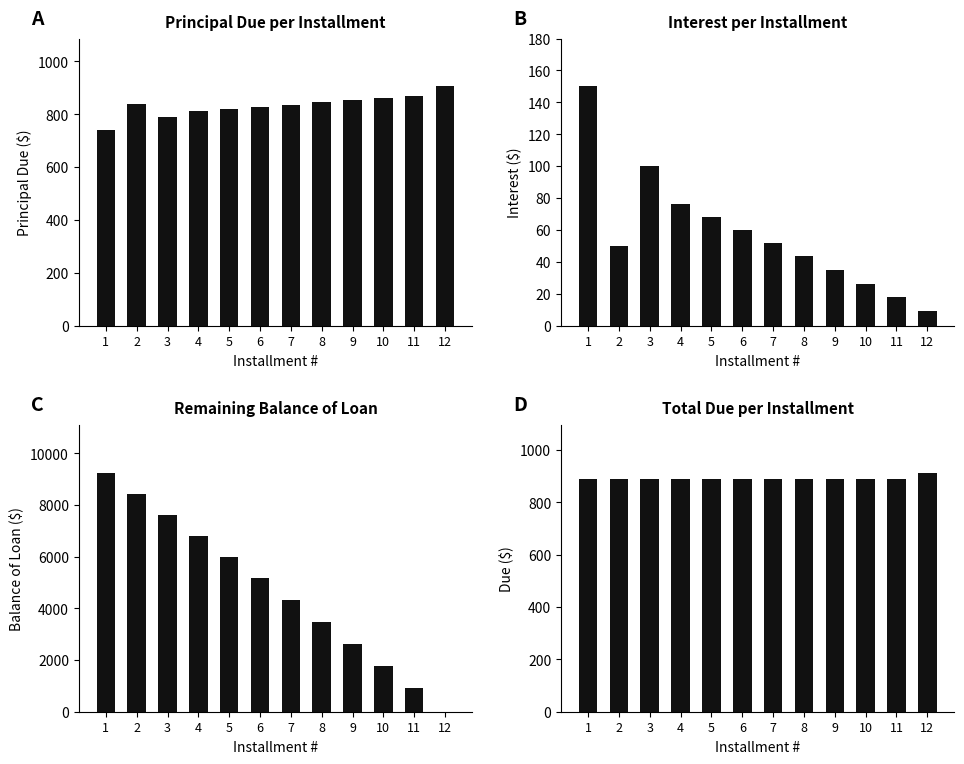

Reading left to right, list all the values displayed in this chart.

Principal Due: 1=738.5	2=838.5	3=788.5	4=812.1	5=820.3	6=828.5	7=836.8	8=845.1	9=853.6	10=862.1	11=870.7	12=905.4
Interest: 1=150.0	2=50.0	3=100.0	4=76.3	5=68.2	6=60.0	7=51.7	8=43.4	9=34.9	10=26.4	11=17.8	12=9.1
Balance of Loan: 1=9261.5	2=8423.0	3=7634.5	4=6822.4	5=6002.1	6=5173.6	7=4336.9	8=3491.8	9=2638.2	10=1776.1	11=905.4	12=0.0
Due (Principal + Interest): 1=888.5	2=888.5	3=888.5	4=888.5	5=888.5	6=888.5	7=888.5	8=888.5	9=888.5	10=888.5	11=888.5	12=914.4